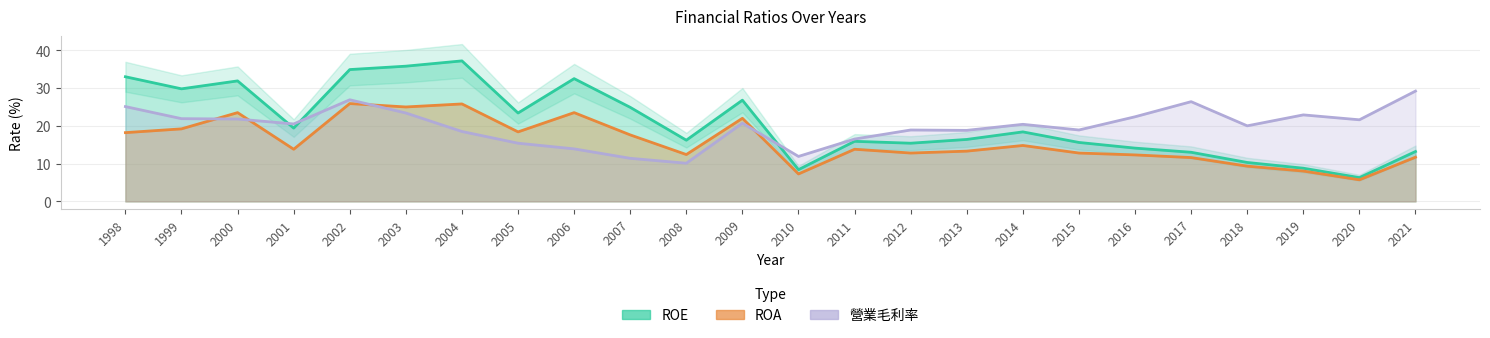

At which label is ROE closest to 21?

2001